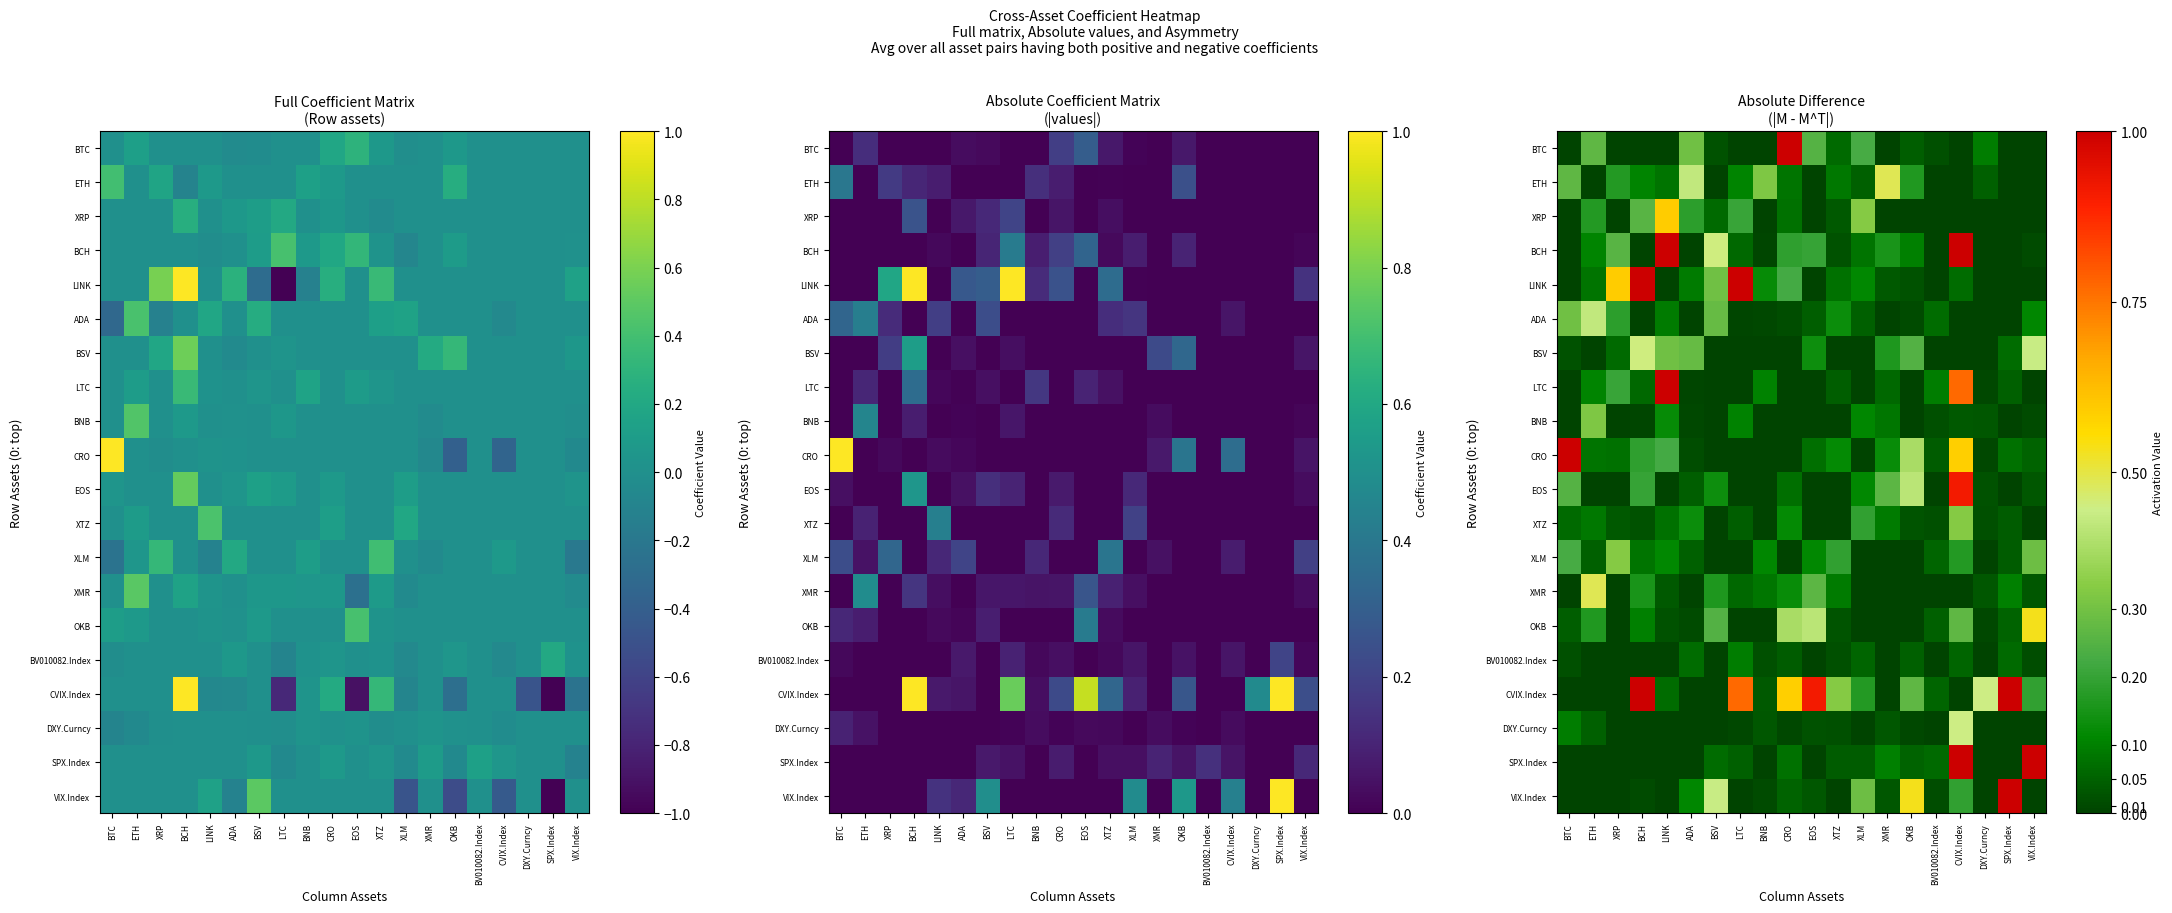

Where is BSV nearest to the value 0?

ETH